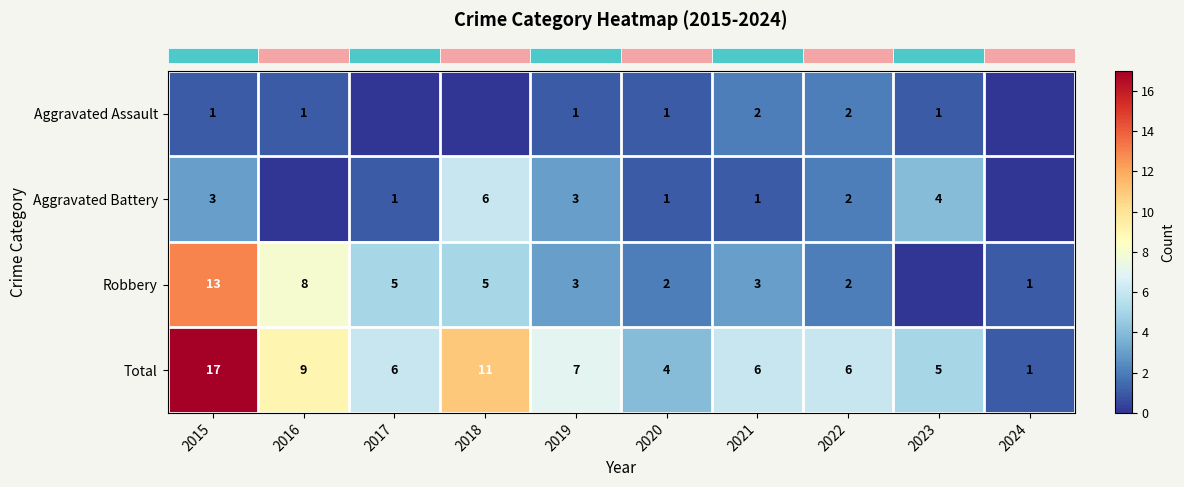

True or false: row_0 has a value of 1 at 2023.

True